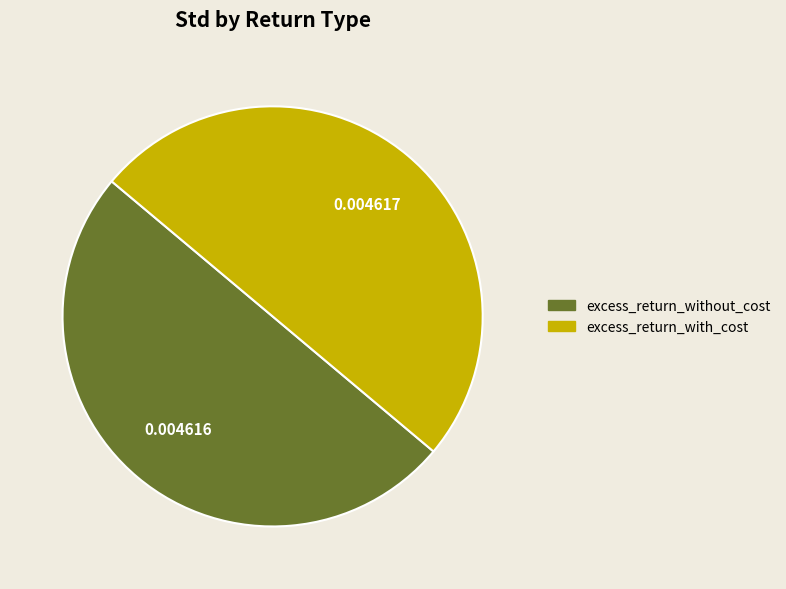

Is the sum of excess_return_with_cost and excess_return_without_cost greater than half?

Yes